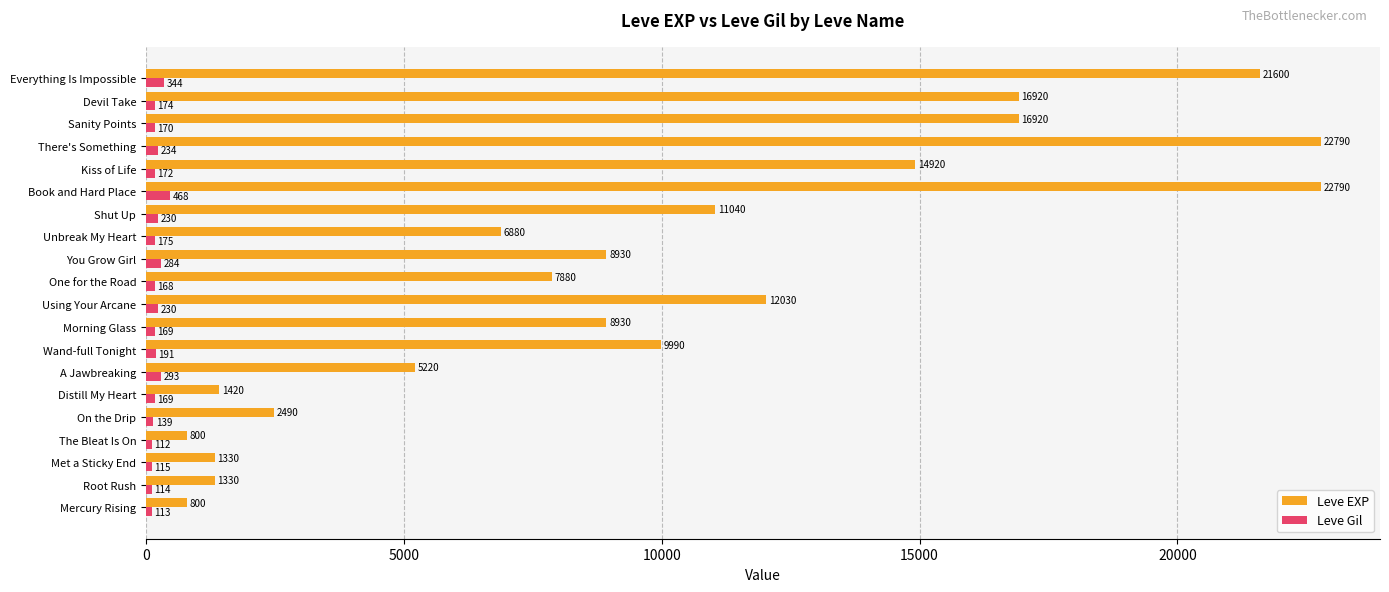

What is the average value of the Leve Gil series?

203